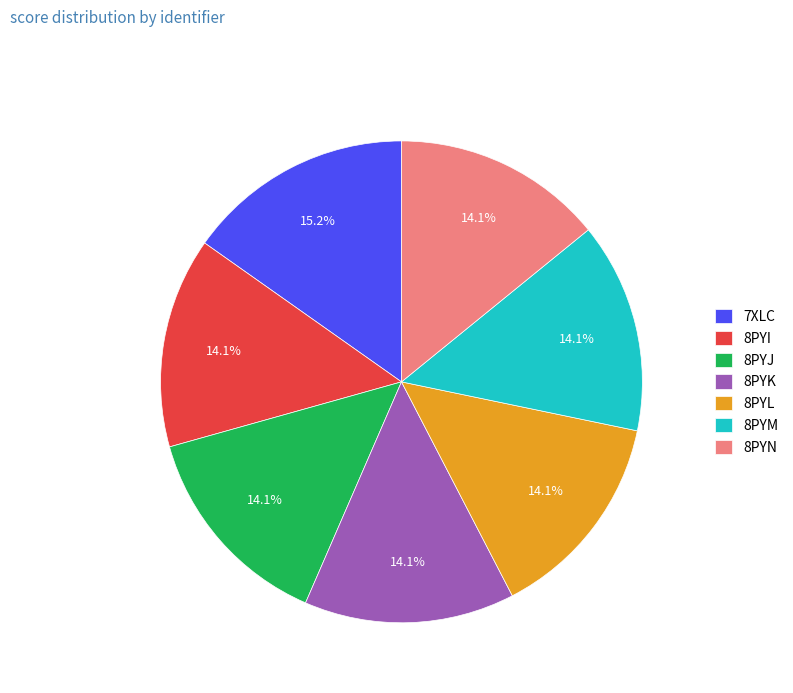

Is the sum of 8PYM and 8PYJ greater than half?

No